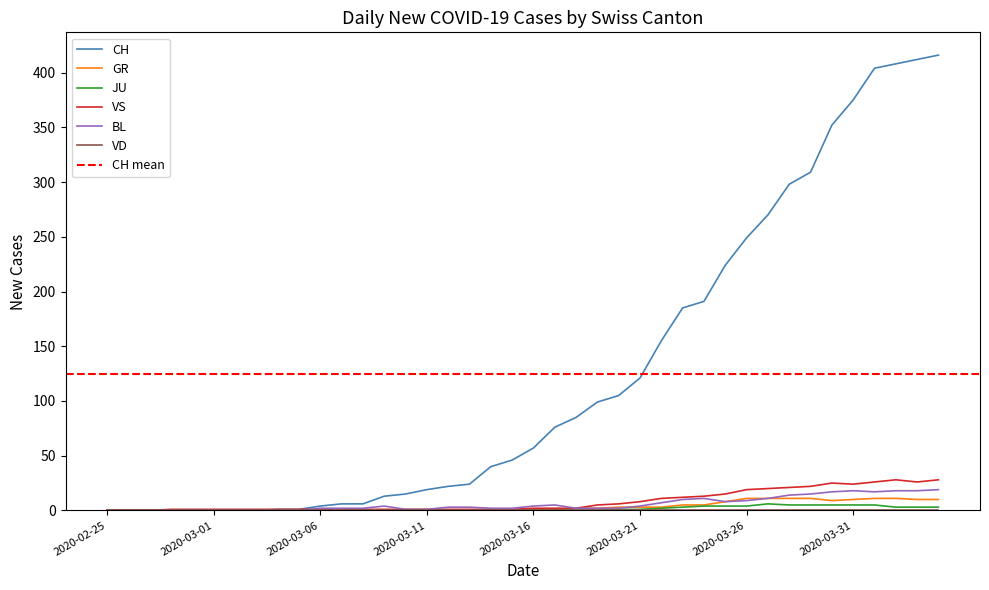

Reading left to right, list all the values displayed in this chart.

CH: 0	0	0	0	0	0	0	0	1	1	4	6	6	13	15	19	22	24	40	46	57	76	85	99	105	121	155	185	191	224	249	270	298	309	352	375	404	408	412	416
GR: 0	0	0	0	0	0	0	0	0	0	0	0	0	0	0	0	0	0	1	0	1	1	2	2	3	3	3	5	5	8	11	11	11	11	9	10	11	11	10	10
JU: 0	0	0	0	0	0	0	0	0	0	0	0	0	0	0	0	0	0	0	0	0	0	0	0	1	1	2	3	4	4	4	6	5	5	5	5	5	3	3	3
VS: 0	0	0	1	1	1	1	1	1	1	1	1	1	1	1	1	1	1	1	1	2	2	2	5	6	8	11	12	13	15	19	20	21	22	25	24	26	28	26	28
BL: 0	0	0	0	0	0	0	0	0	0	2	2	2	4	1	1	3	3	2	2	4	5	2	2	2	4	7	10	11	8	9	11	14	15	17	18	17	18	18	19